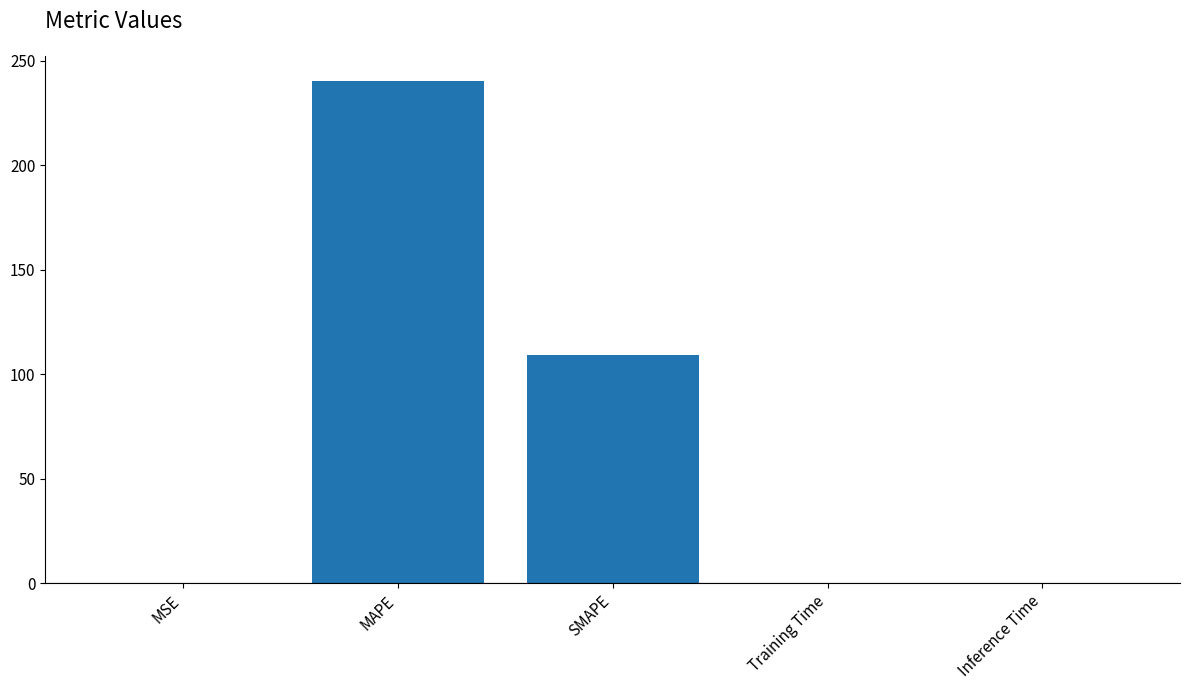

What is the sum of all values?

349.4